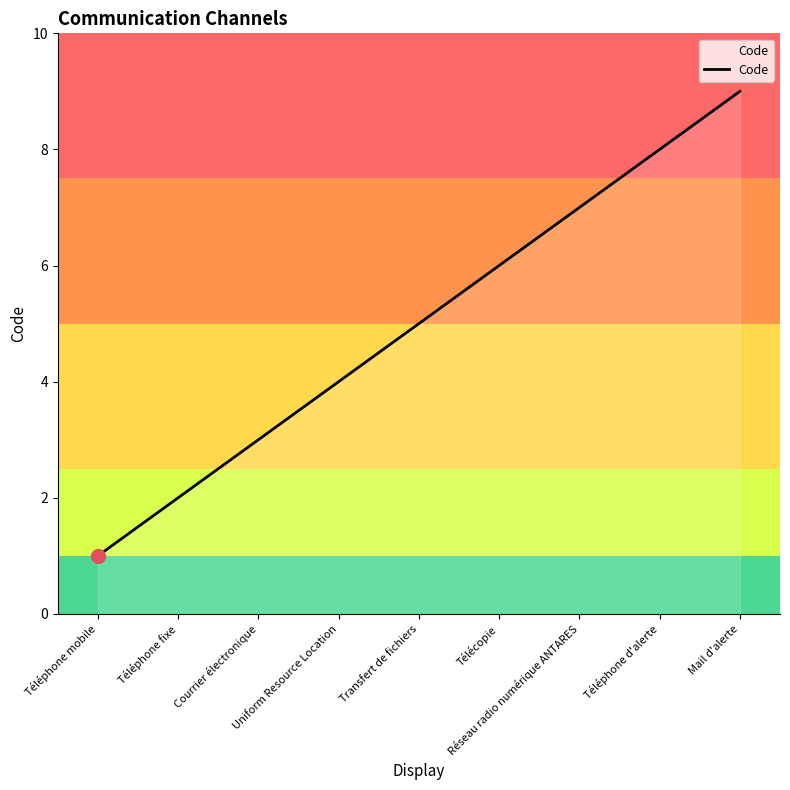

Reading left to right, extract all data points from this chart.

1	2	3	4	5	6	7	8	9